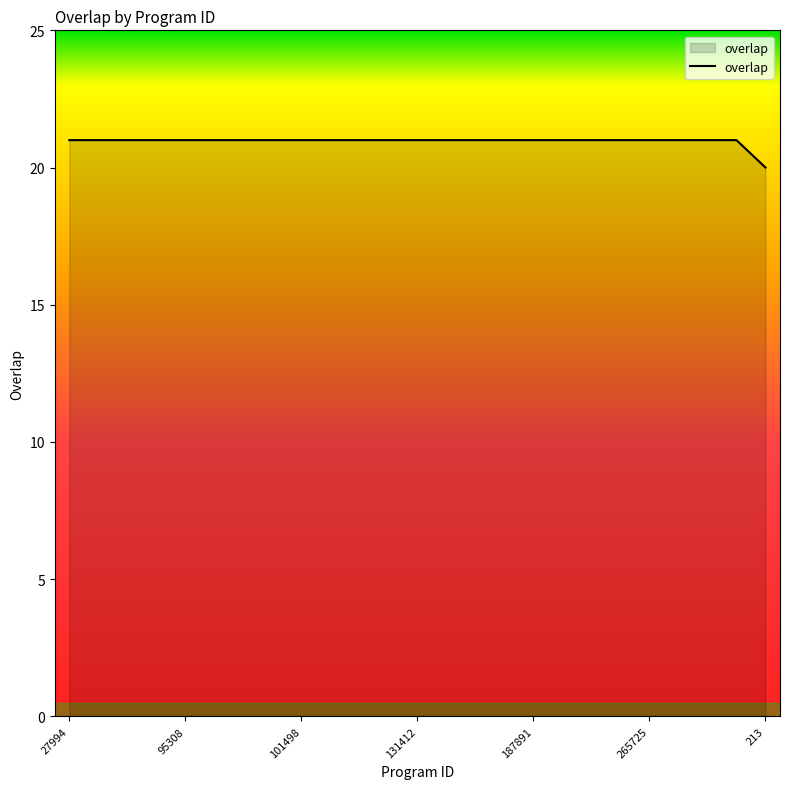

What is the maximum value shown in the chart?

21